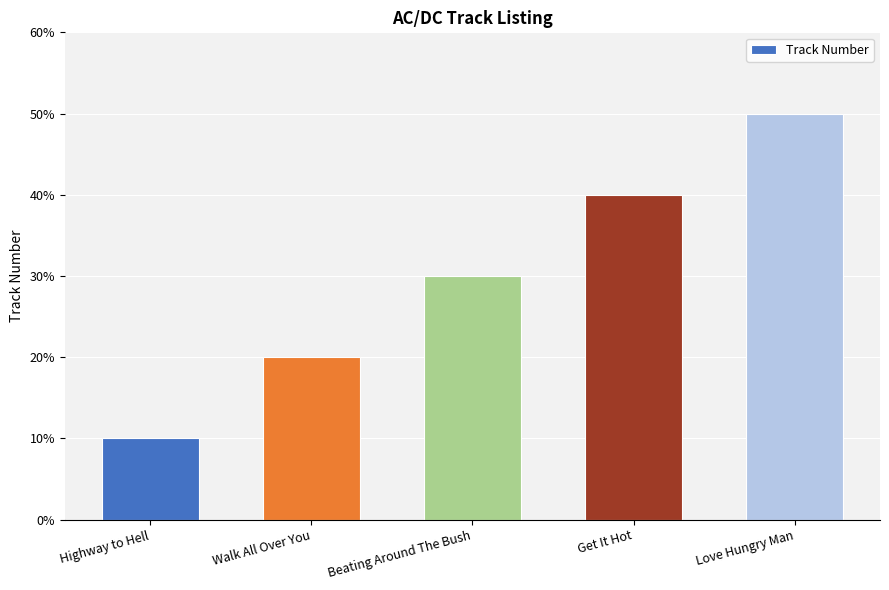

List the labels in order of value, smallest first.

Highway to Hell, Walk All Over You, Beating Around The Bush, Get It Hot, Love Hungry Man